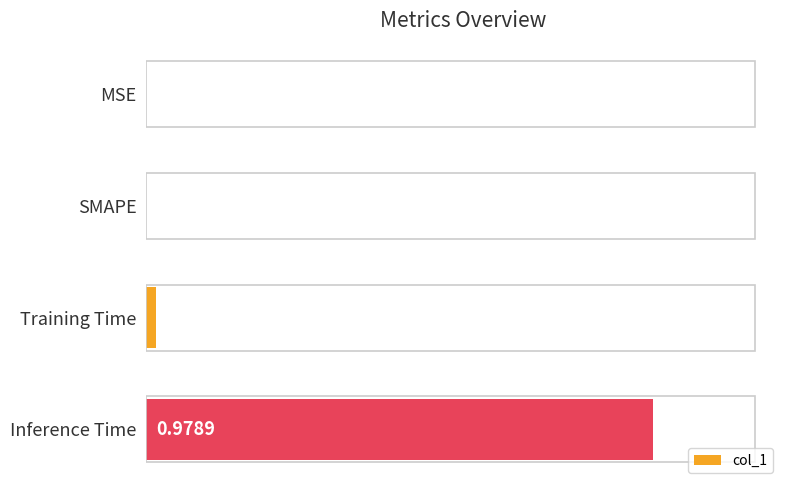

Count the number of categories in the chart.

4